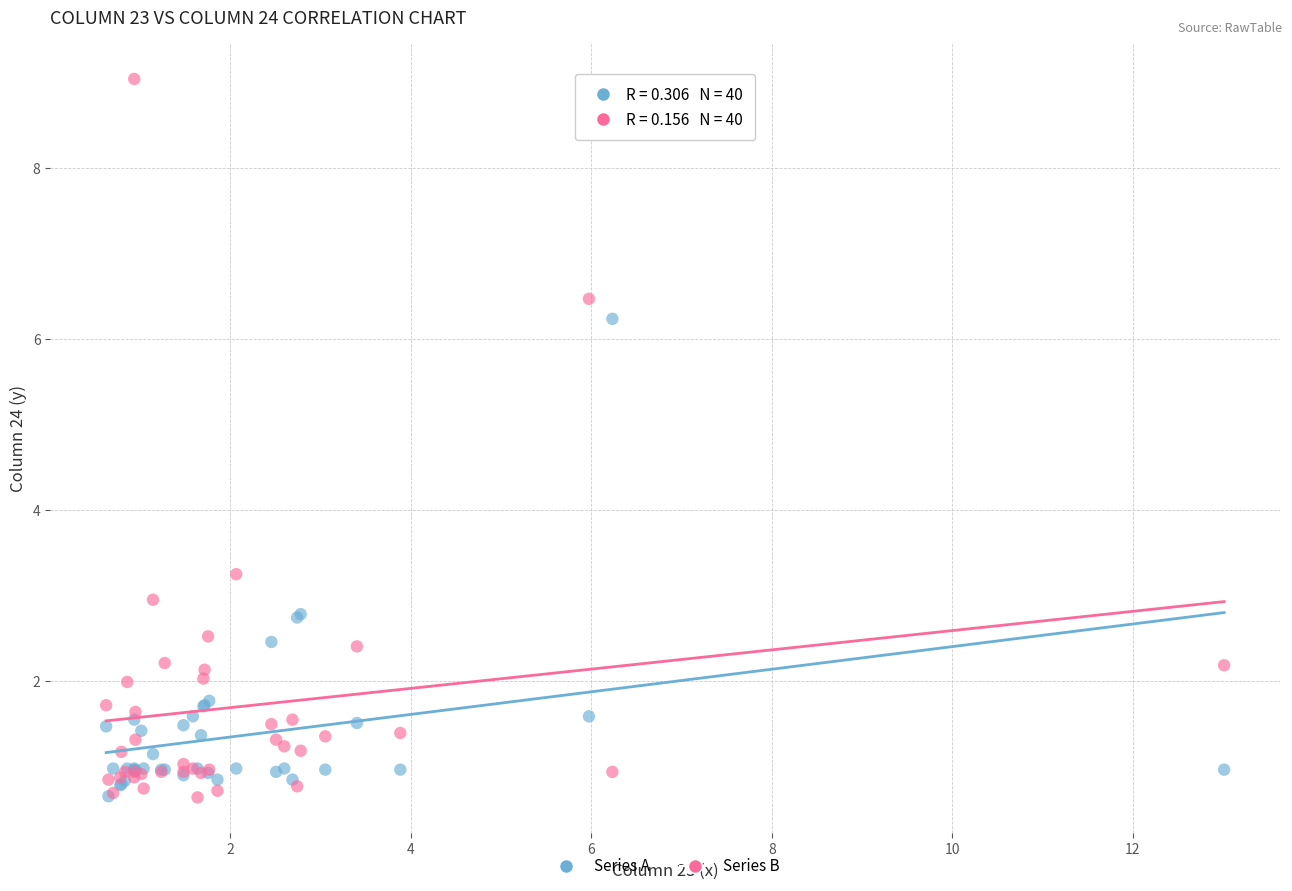

In the Series B series, what Y value is closest to 4?

3.2